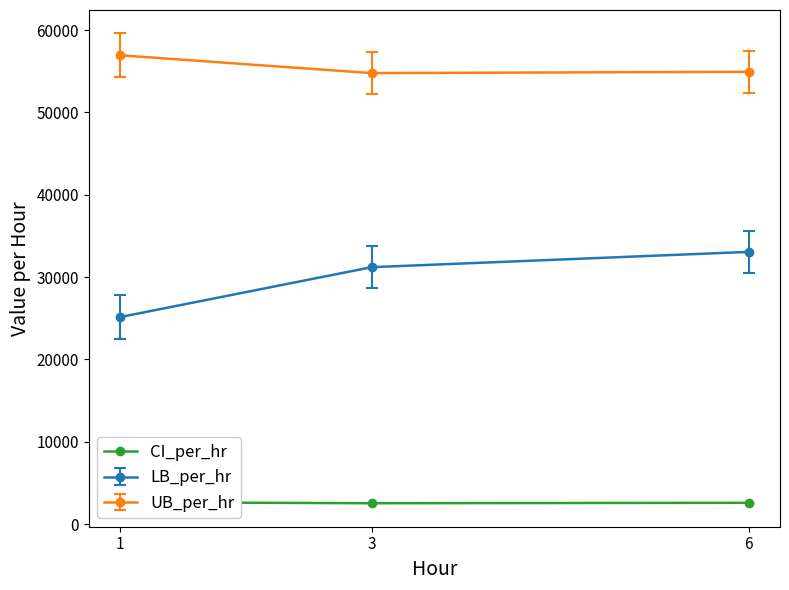

What is the difference between the maximum and second lowest values?

69.7